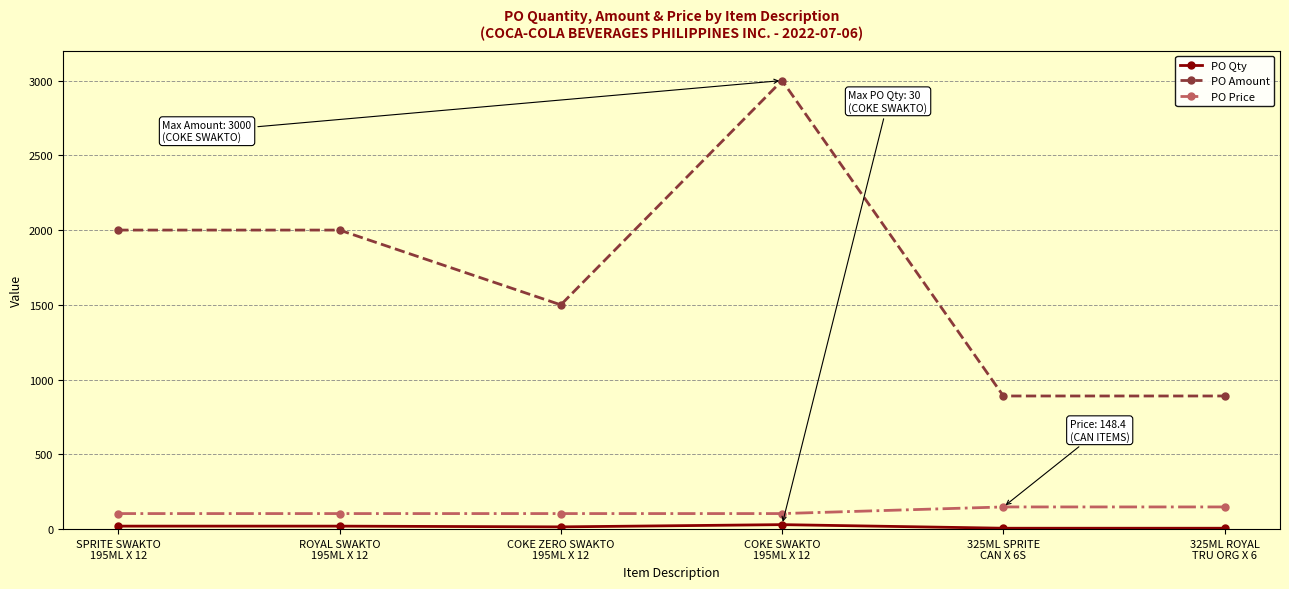

How many lines are shown in the chart?

3